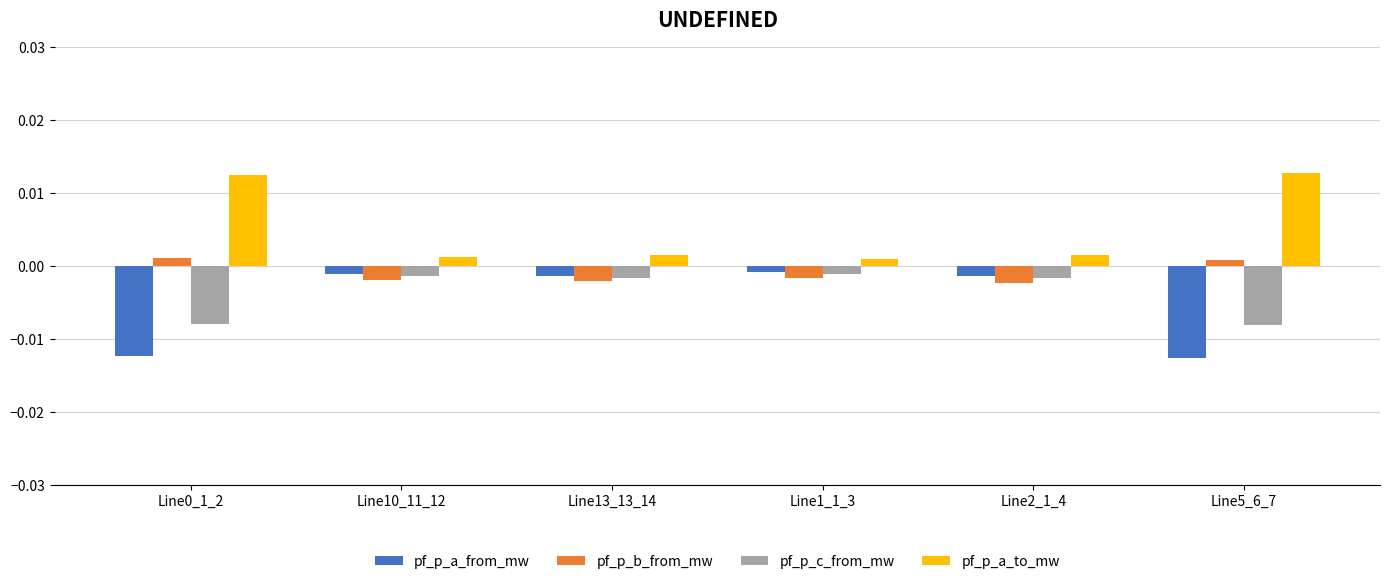

Is the value of pf_p_a_to_mw at Line2_1_4 greater than the value of pf_p_a_from_mw at Line10_11_12?

Yes